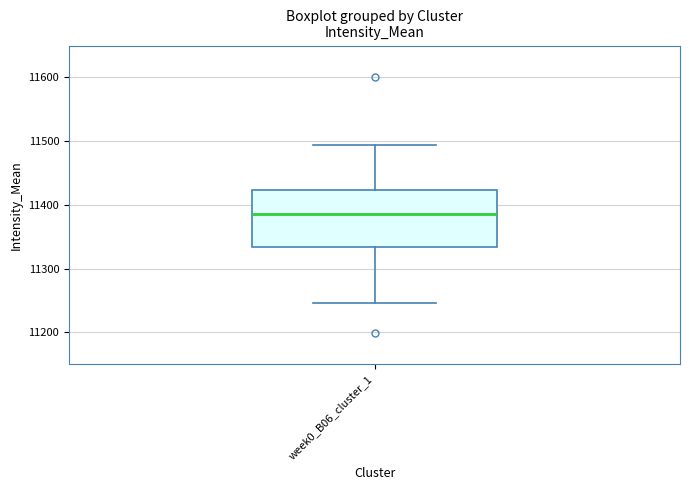

Read this box plot against the y-axis: the position of the median line, the range covered by the box, and the ends of both whiskers. The values are not printed on the chart, so give them approximately, as read against the axis.

median 11390, box 11330 to 11420, whiskers 11250 to 11490